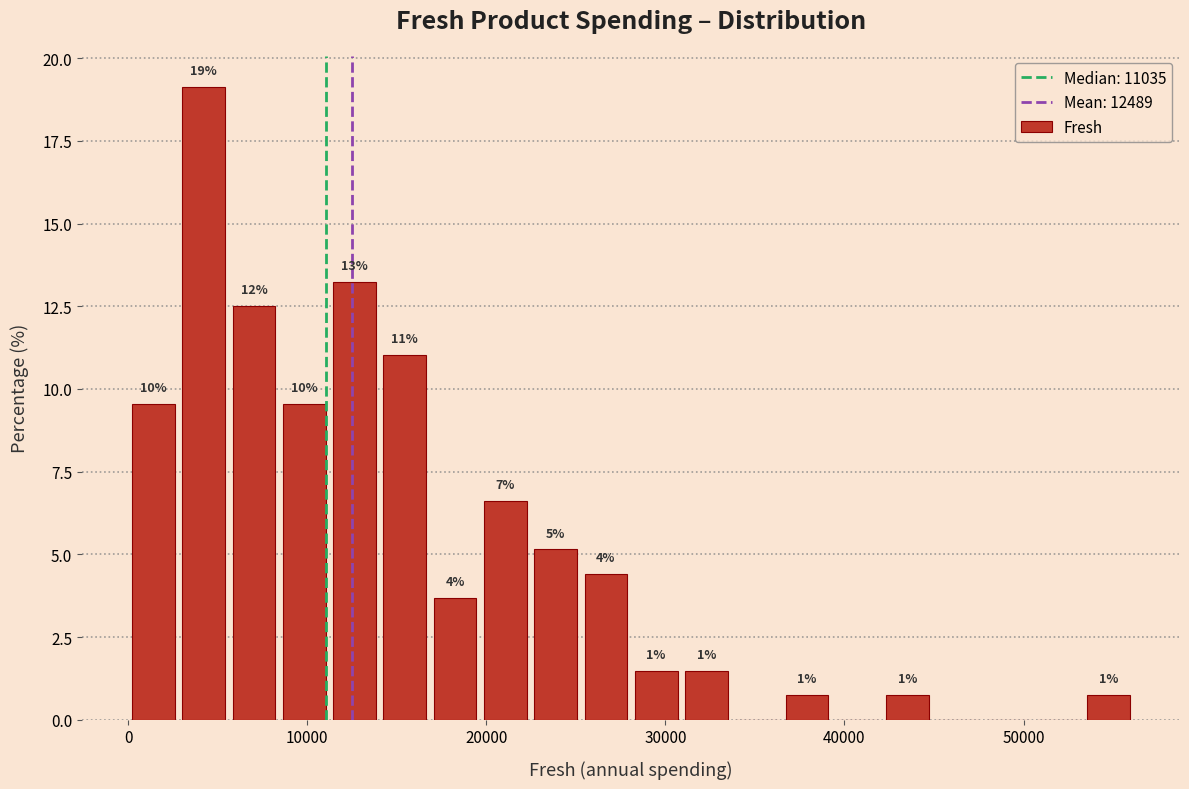

Around what value on the x-axis is the tallest bar? Give the approximate position of its centre, as read against the axis.

4000